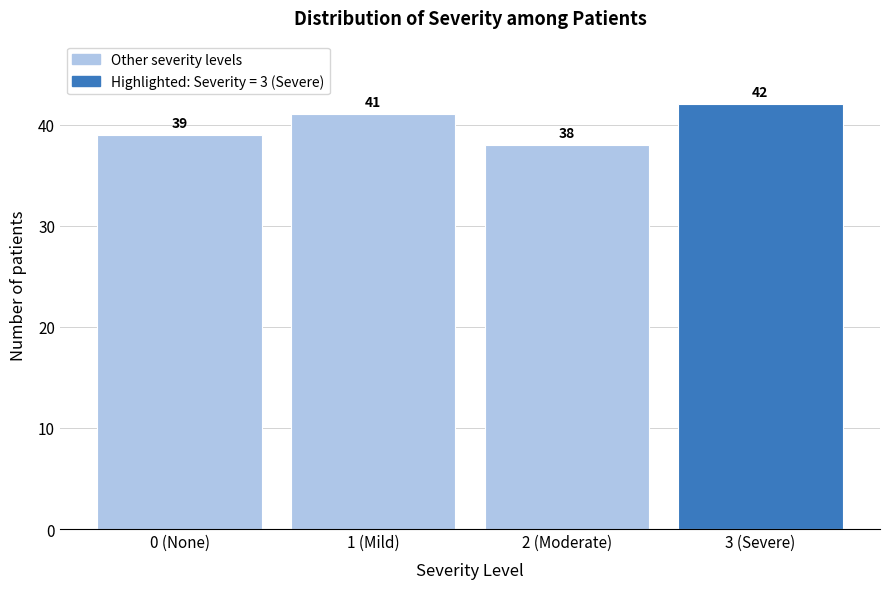

Reading left to right, what are all the values shown in this chart?

39	41	38	42